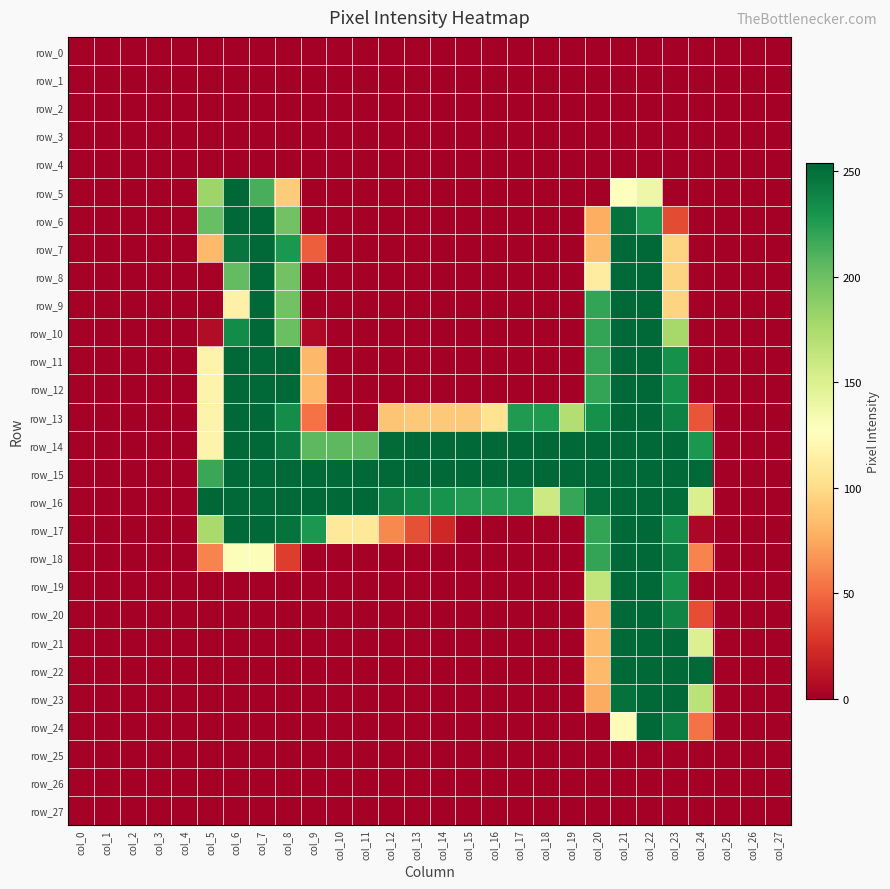

Is the value of row_19 at col_19 greater than the value of row_24 at col_16?

No